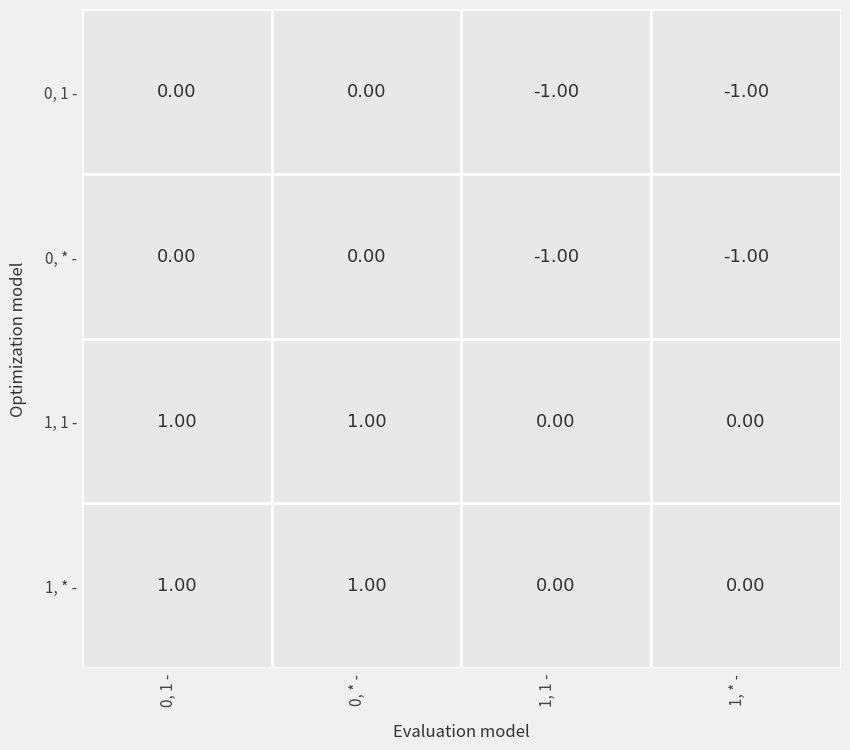

At 0, list the series in order from largest to smallest.

1, 1, 1, *, 0, 1, 0, *